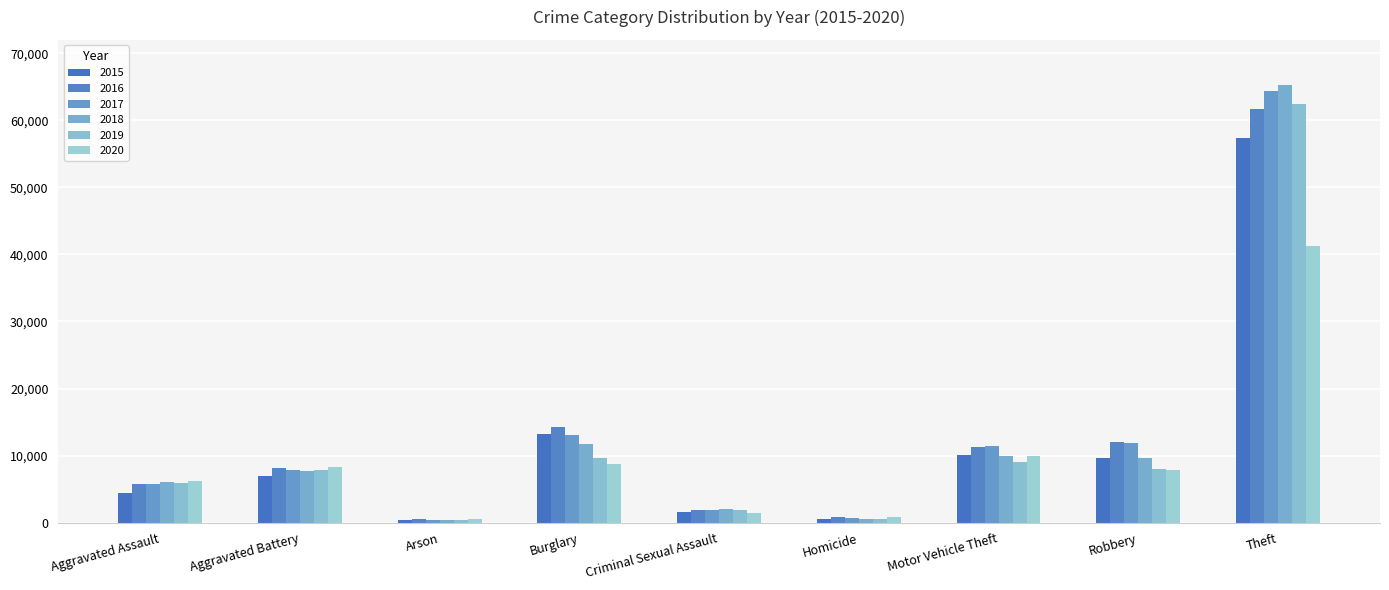

What are all the series names shown in the legend?

2015, 2016, 2017, 2018, 2019, 2020